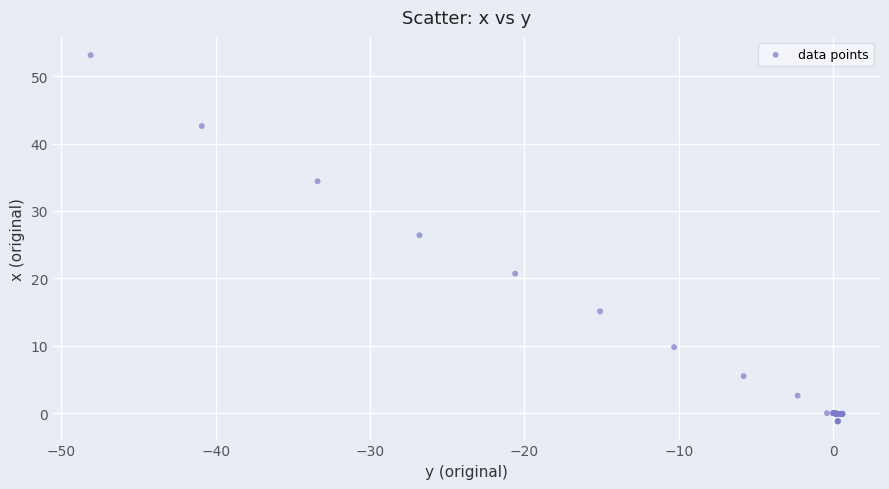

What Y value in the scatter plot is closest to 25?

26.4